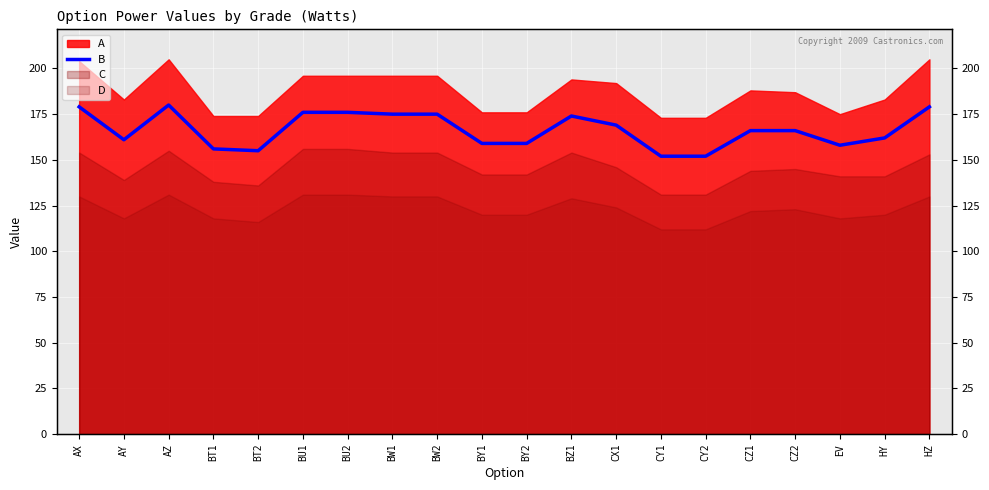

Reading right to left, what are all the values shown in this chart?

HZ=179	HY=162	EV=158	CZ2=166	CZ1=166	CY2=152	CY1=152	CX1=169	BZ1=174	BY2=159	BY1=159	BW2=175	BW1=175	BU2=176	BU1=176	BT2=155	BT1=156	AZ=180	AY=161	AX=179